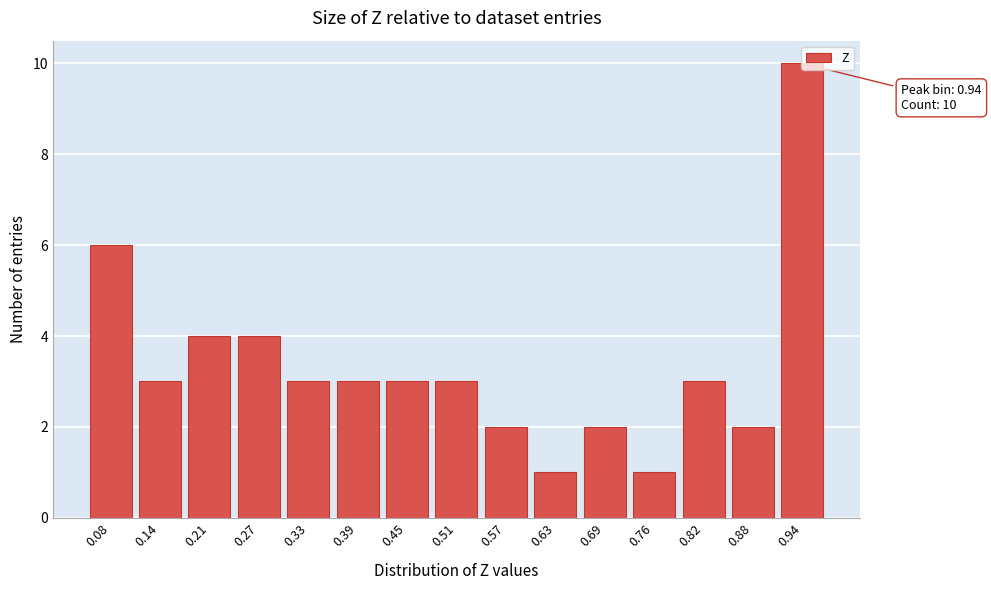

What is the ratio of the value at 0.88 to the value at 0.69?

1.0